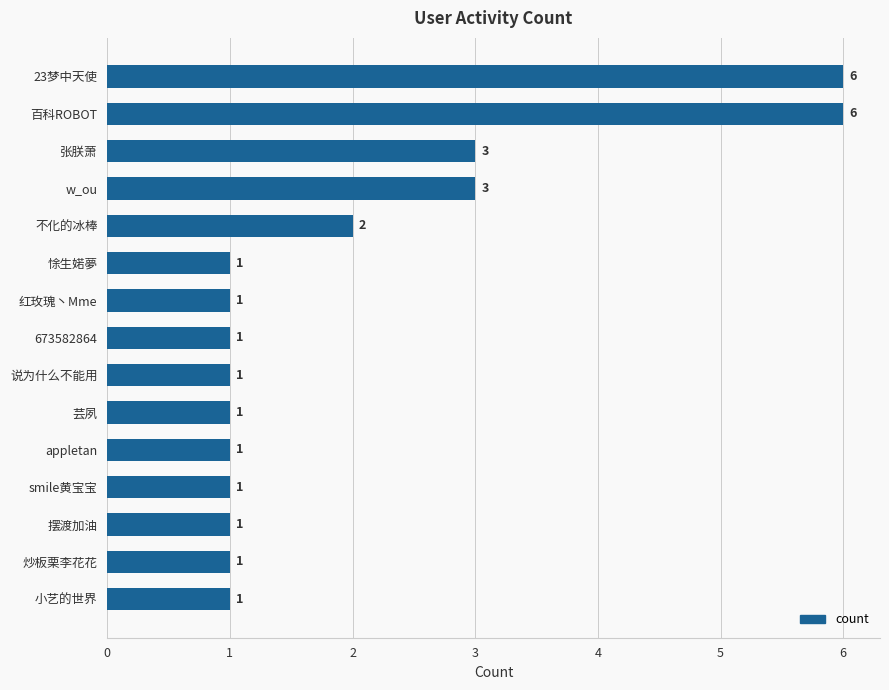

Between smile黄宝宝 and 不化的冰棒, which is larger?

不化的冰棒